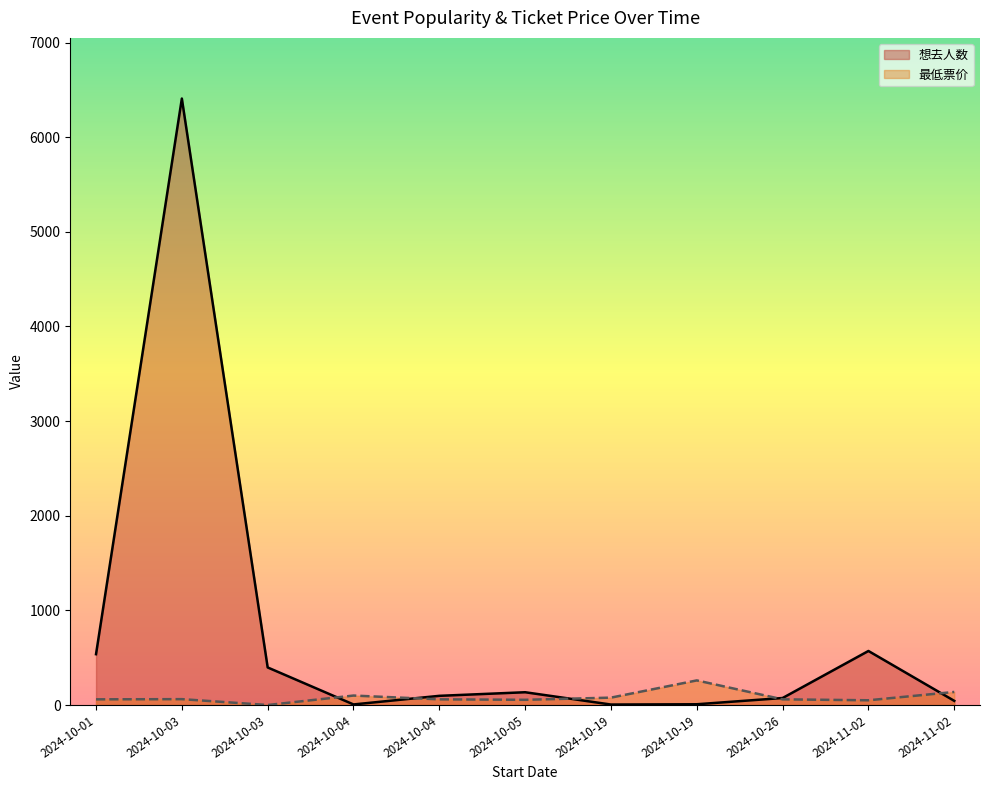

What is the value of the 想去人数 point at the 6th from the left?

135